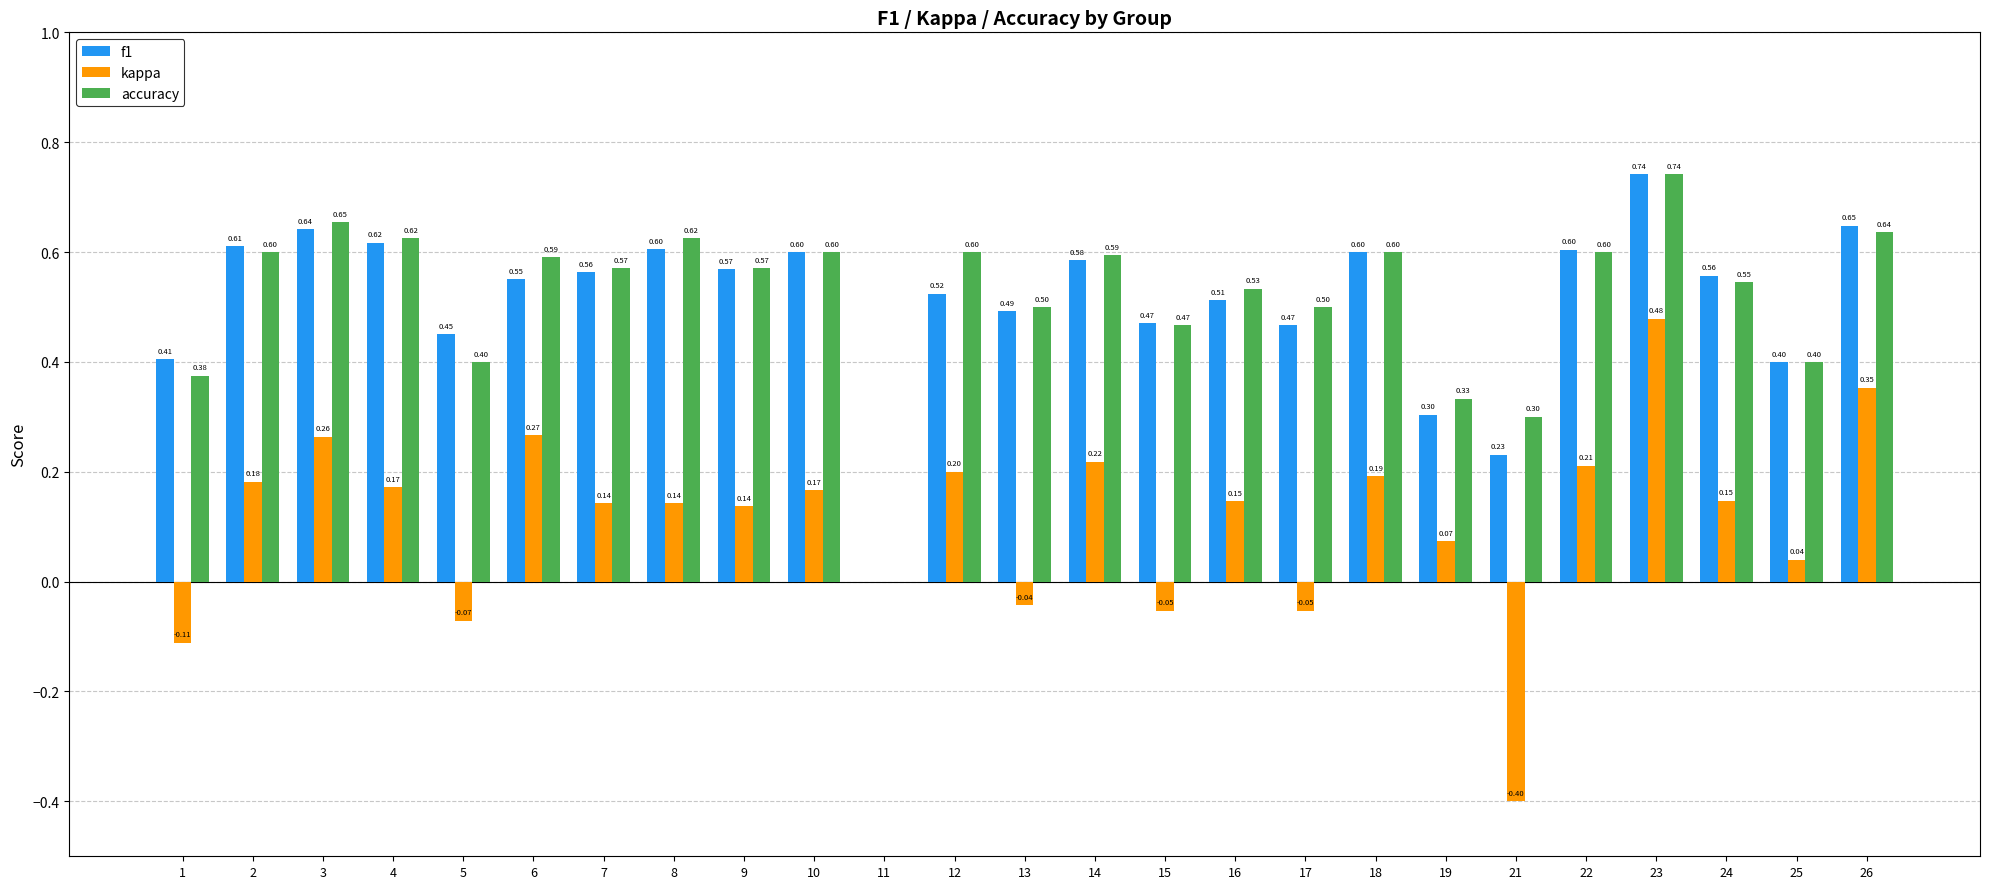

Which series has the largest total across all categories?

accuracy